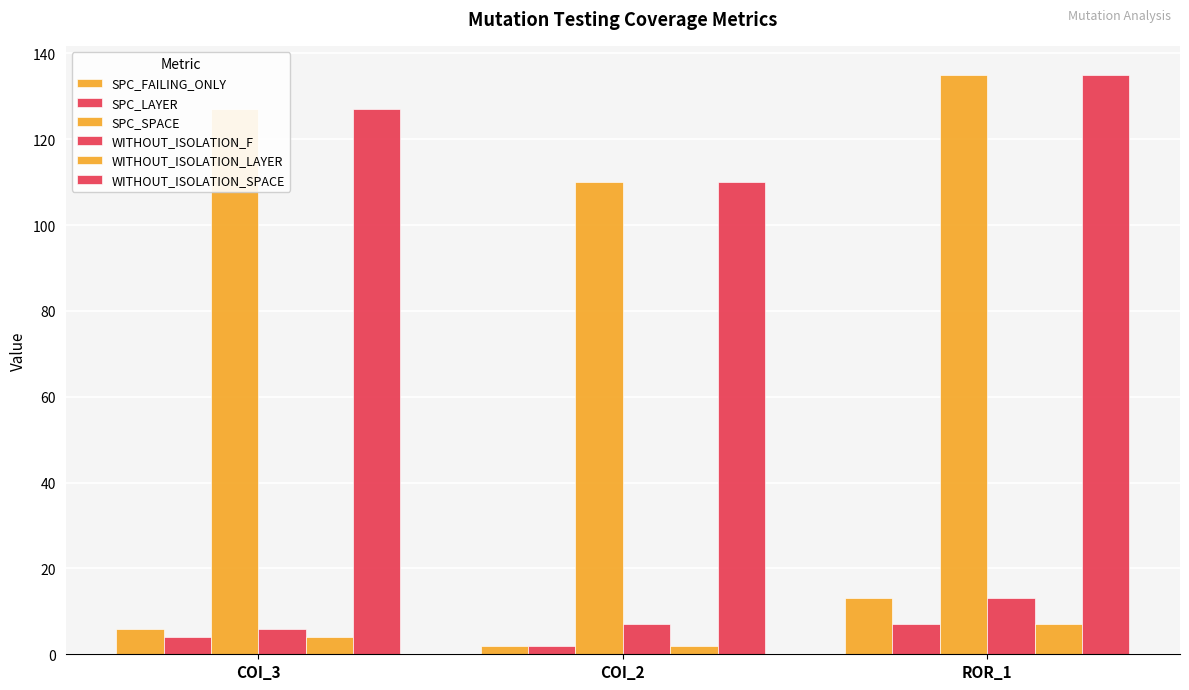

How many bars are there in each group?

6